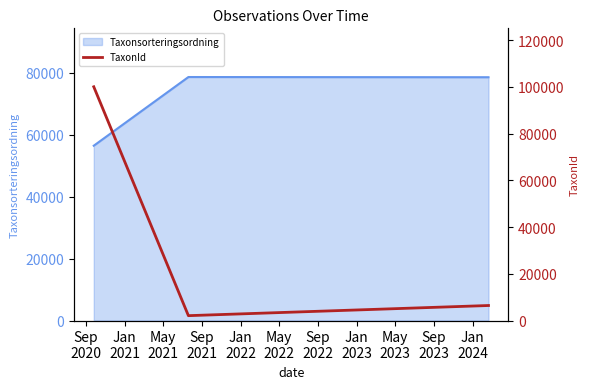

How many data points does each series have?

3